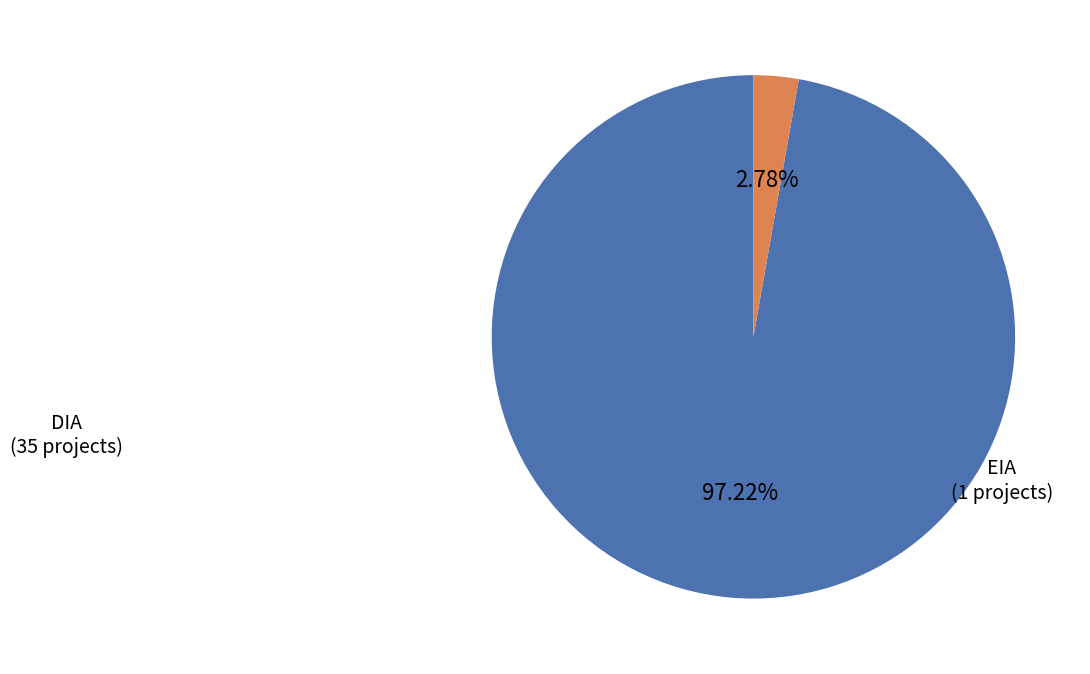

To the nearest percent, what portion does EIA represent?

3%